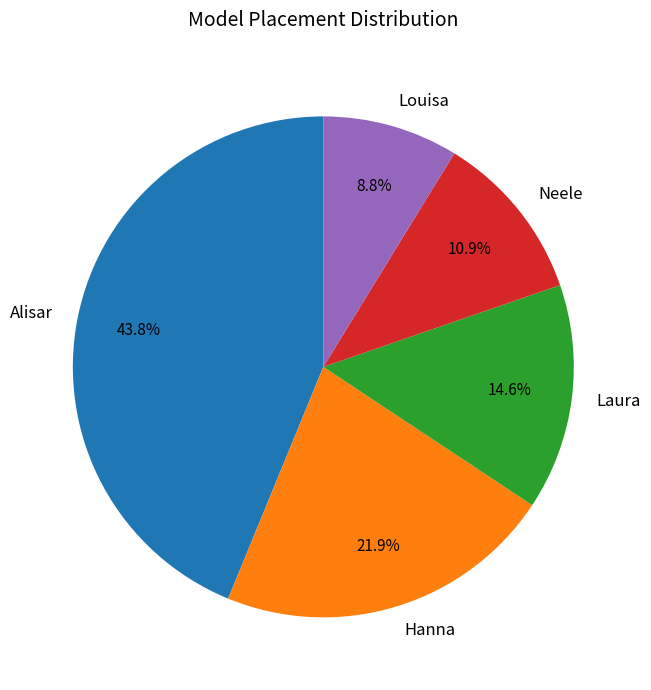

To the nearest percent, what is the average slice percentage?

20%